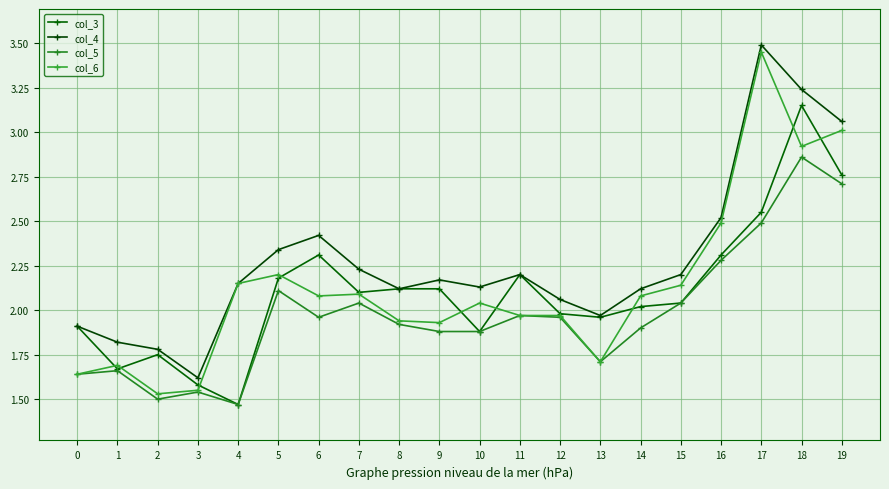

Is it true that col_6 equals 2.0 at 12?

True